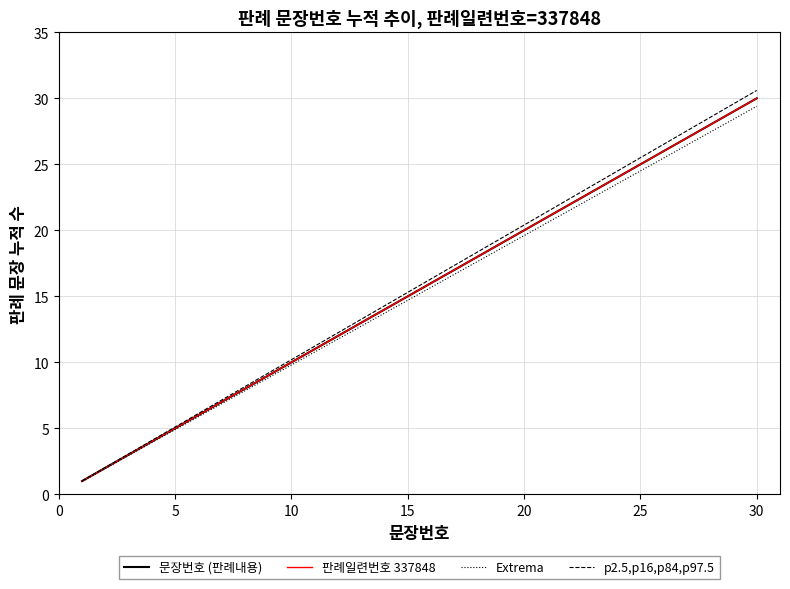

True or false: 문장번호 (판례내용) and 판례일련번호 337848 cross at least once.

False